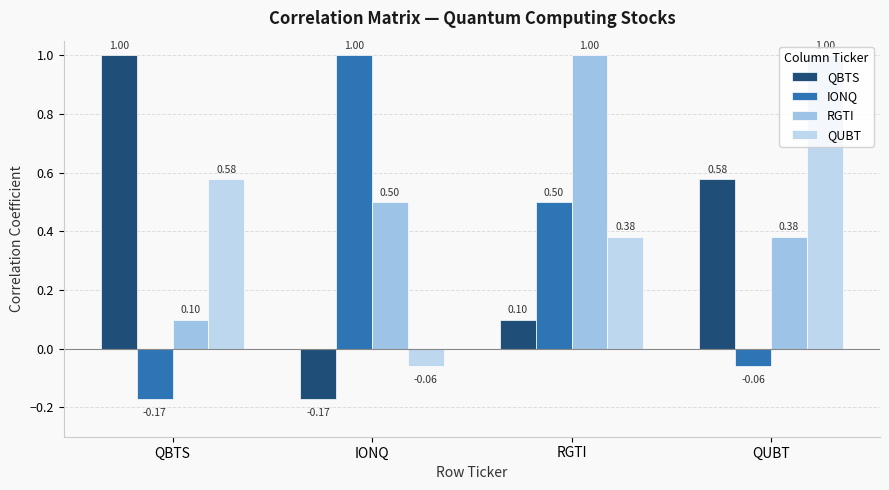

Is it true that QUBT equals 0.6 at QBTS?

True